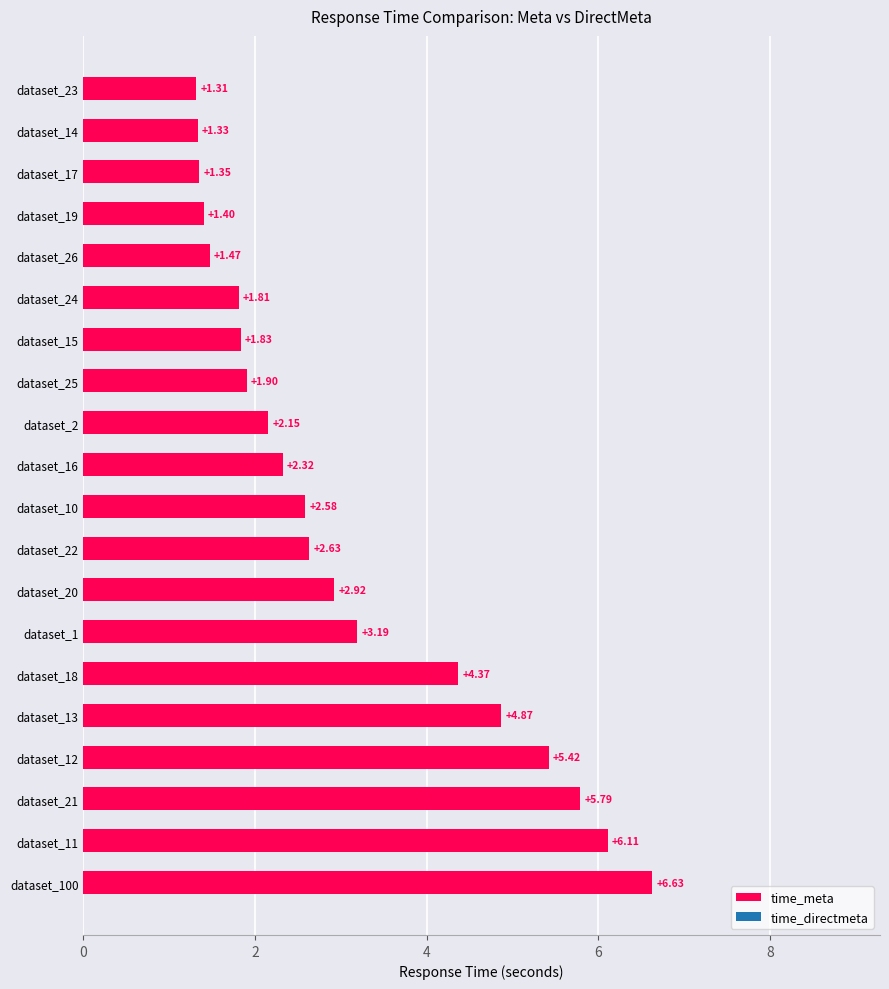

What is the sum of all values?

61.4